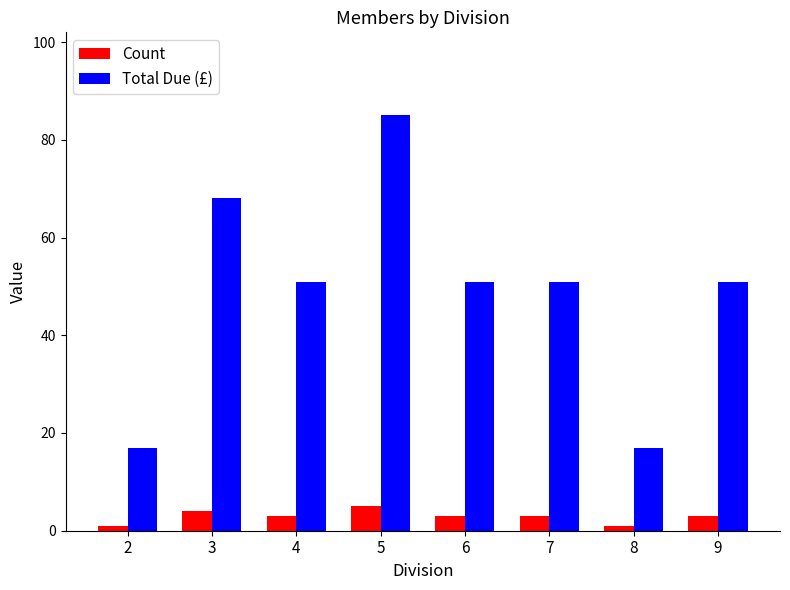

What is the value of the Total Due (£) bar at the 6th from the left?

51